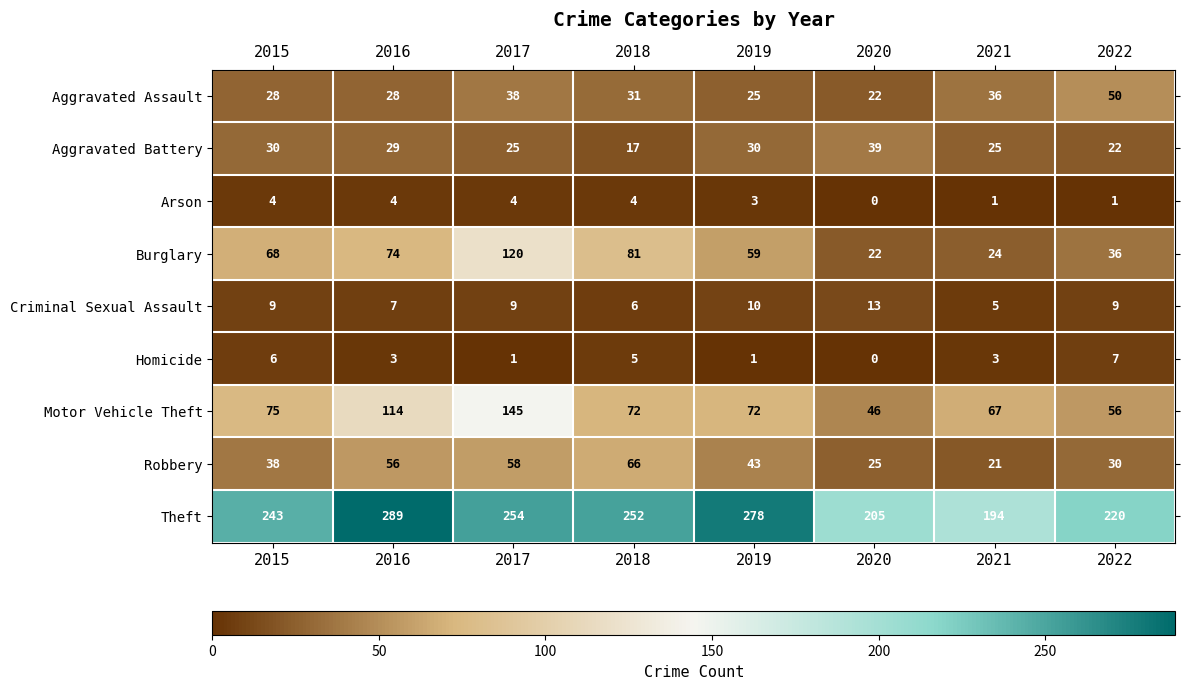

What is the total value across all series at 2022?

431